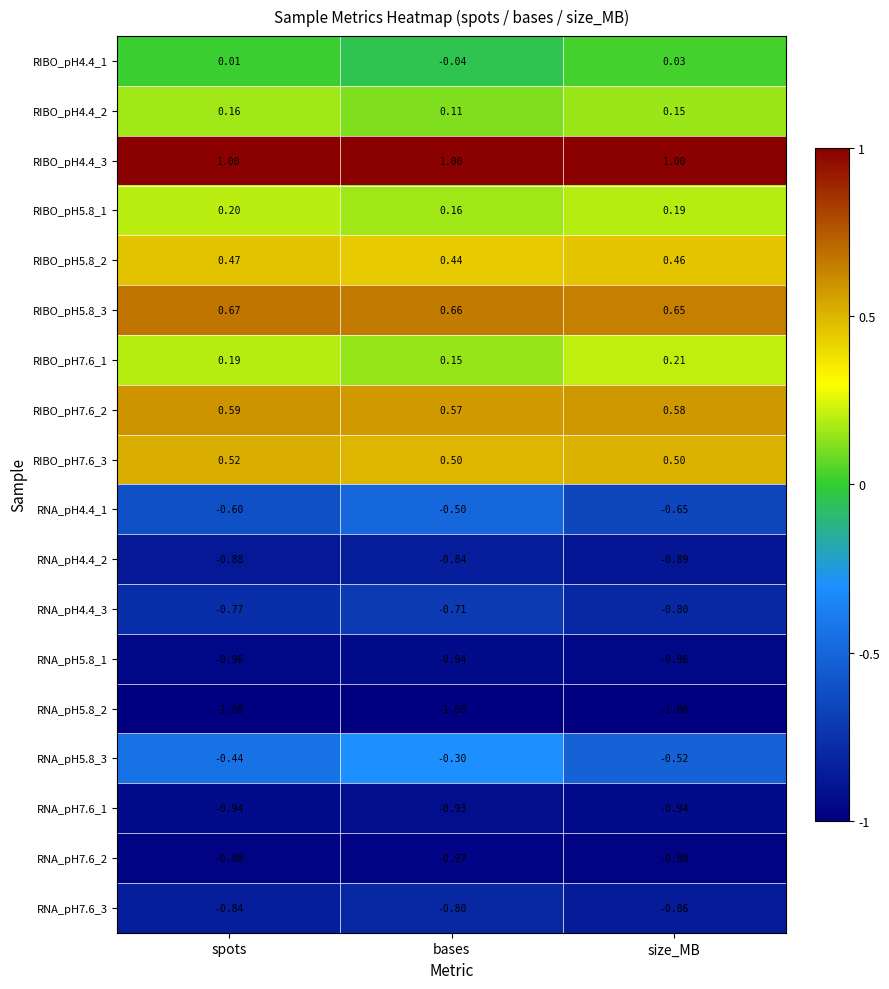

Which category has the highest value in the RNA_pH4.4_1 series?

bases